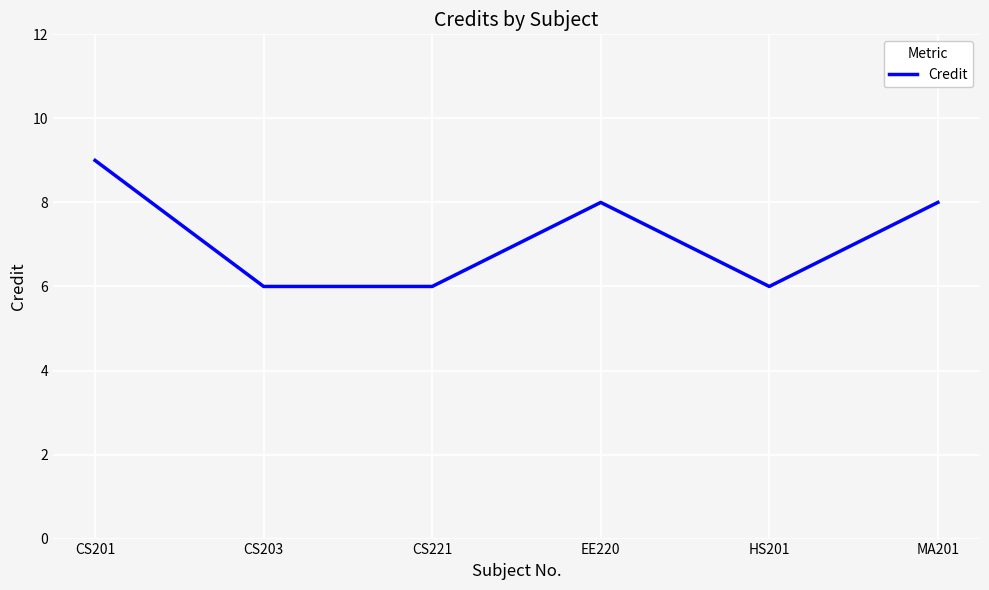

What is the approximate value at CS203?

6